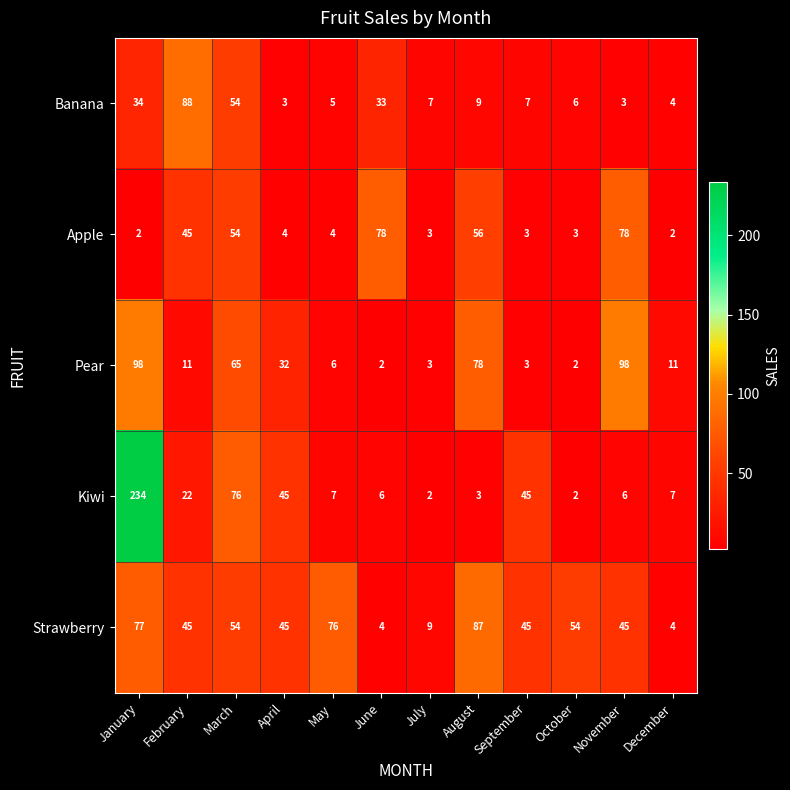

Between March and June, which series saw the biggest shift?

Kiwi